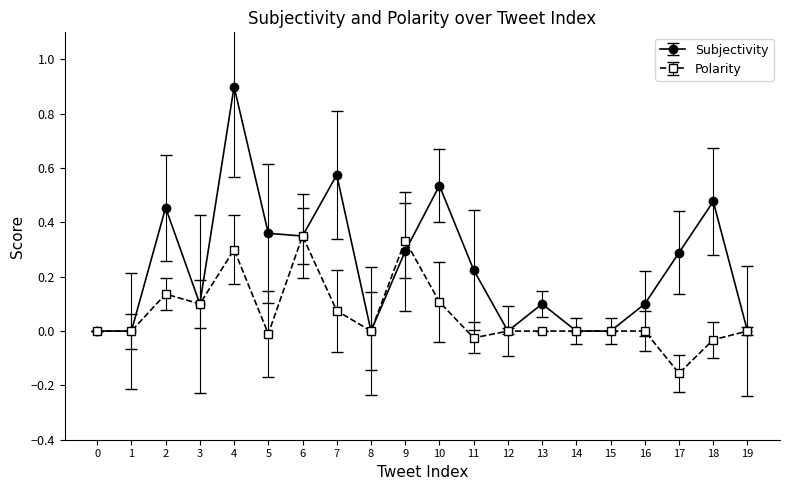

What is the value of the Subjectivity point at the 5th from the left?

0.9